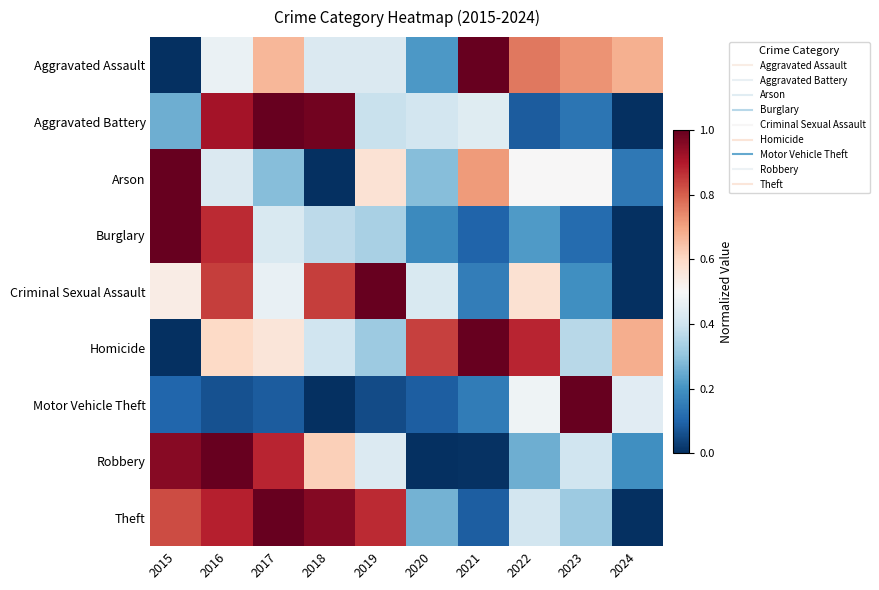

Reading left to right, what are all the values shown in this chart?

Aggravated Assault: 2015=0.0	2016=0.5	2017=0.7	2018=0.4	2019=0.4	2020=0.2	2021=1.0	2022=0.8	2023=0.7	2024=0.7
Aggravated Battery: 2015=0.3	2016=0.9	2017=1.0	2018=1.0	2019=0.4	2020=0.4	2021=0.4	2022=0.1	2023=0.1	2024=0.0
Arson: 2015=1.0	2016=0.4	2017=0.3	2018=0.0	2019=0.6	2020=0.3	2021=0.7	2022=0.5	2023=0.5	2024=0.1
Burglary: 2015=1.0	2016=0.9	2017=0.4	2018=0.4	2019=0.3	2020=0.2	2021=0.1	2022=0.2	2023=0.1	2024=0.0
Criminal Sexual Assault: 2015=0.5	2016=0.8	2017=0.5	2018=0.8	2019=1.0	2020=0.4	2021=0.2	2022=0.6	2023=0.2	2024=0.0
Homicide: 2015=0.0	2016=0.6	2017=0.6	2018=0.4	2019=0.3	2020=0.8	2021=1.0	2022=0.9	2023=0.4	2024=0.7
Motor Vehicle Theft: 2015=0.1	2016=0.1	2017=0.1	2018=0.0	2019=0.1	2020=0.1	2021=0.1	2022=0.5	2023=1.0	2024=0.4
Robbery: 2015=1.0	2016=1.0	2017=0.9	2018=0.6	2019=0.4	2020=0.0	2021=0.0	2022=0.3	2023=0.4	2024=0.2
Theft: 2015=0.8	2016=0.9	2017=1.0	2018=1.0	2019=0.9	2020=0.3	2021=0.1	2022=0.4	2023=0.3	2024=0.0